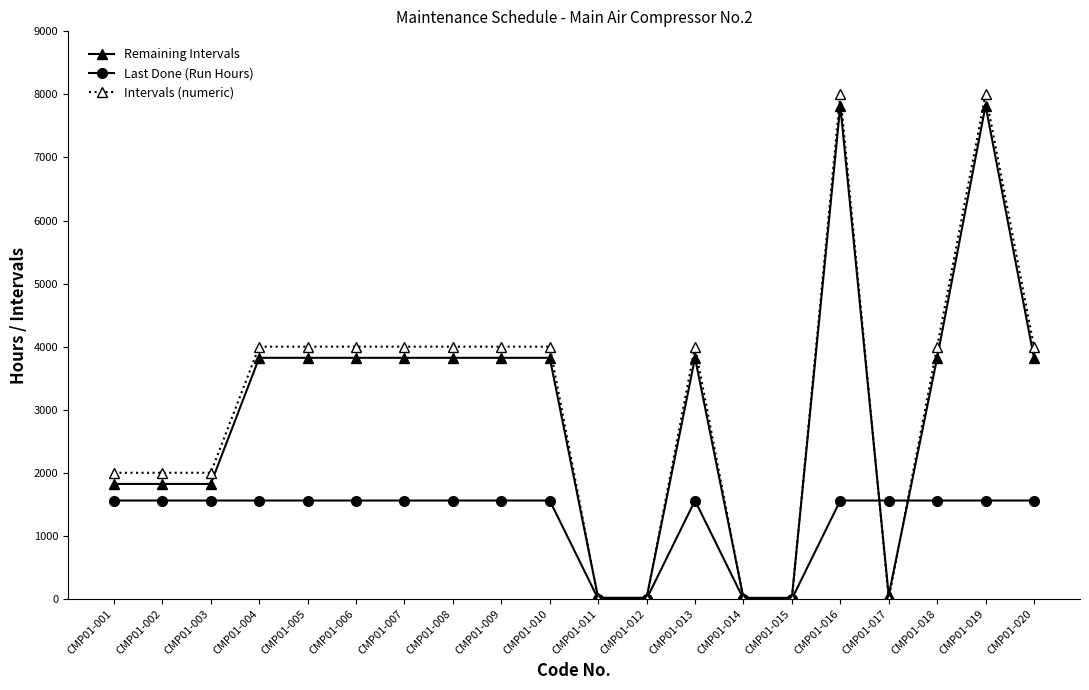

Does the chart display data point markers on the line(s)?

Yes